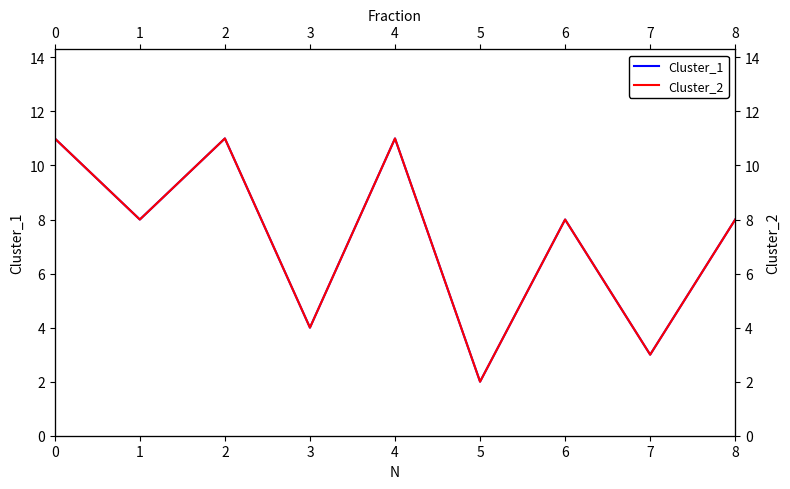

At how many categories does at least one series exceed 7?

6